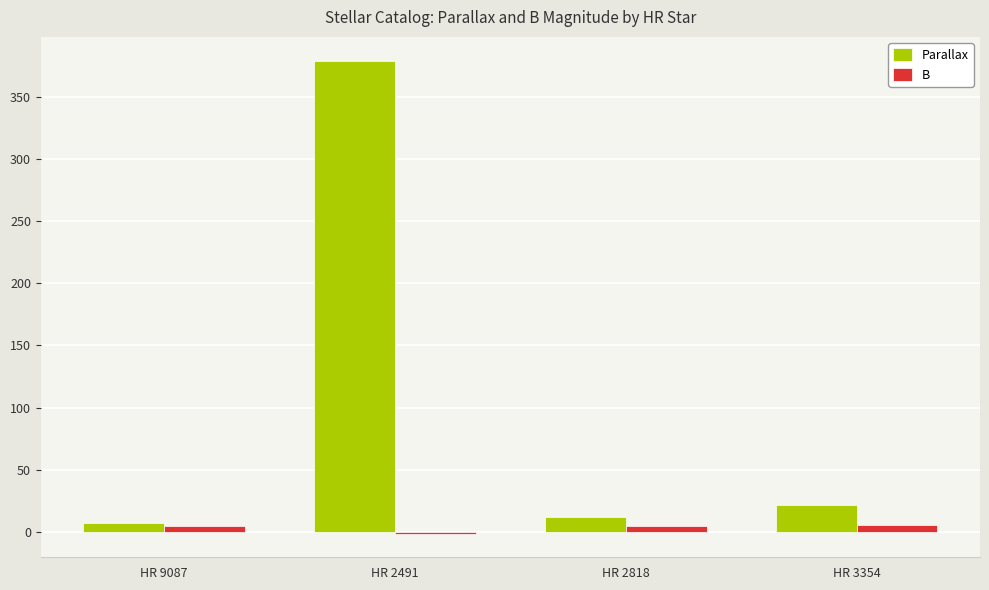

What is the difference between the highest and lowest values at HR 2491?

380.7